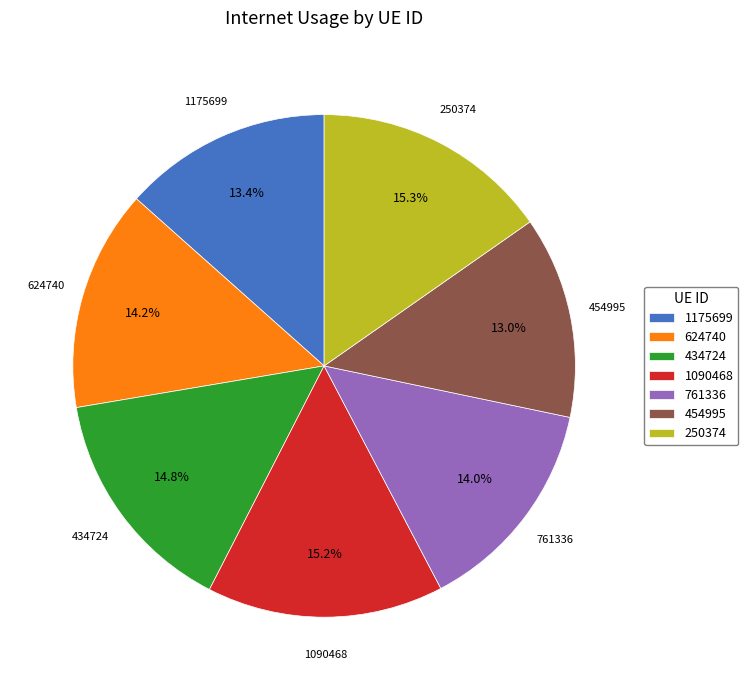

To the nearest percent, what is the difference between the 624740 and 250374 slice percentages?

1%